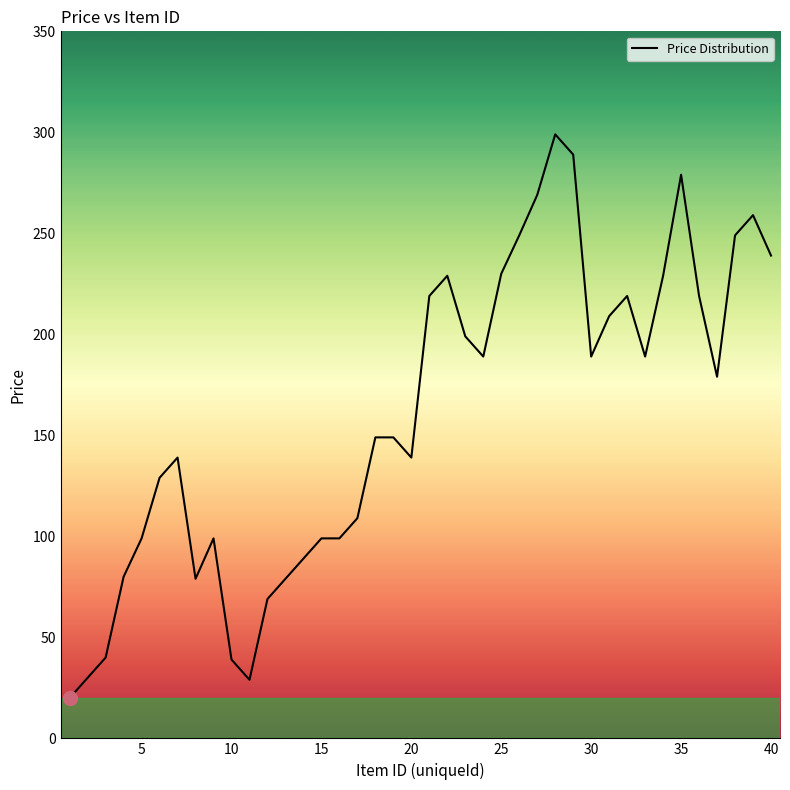

What is the greatest value displayed?

299